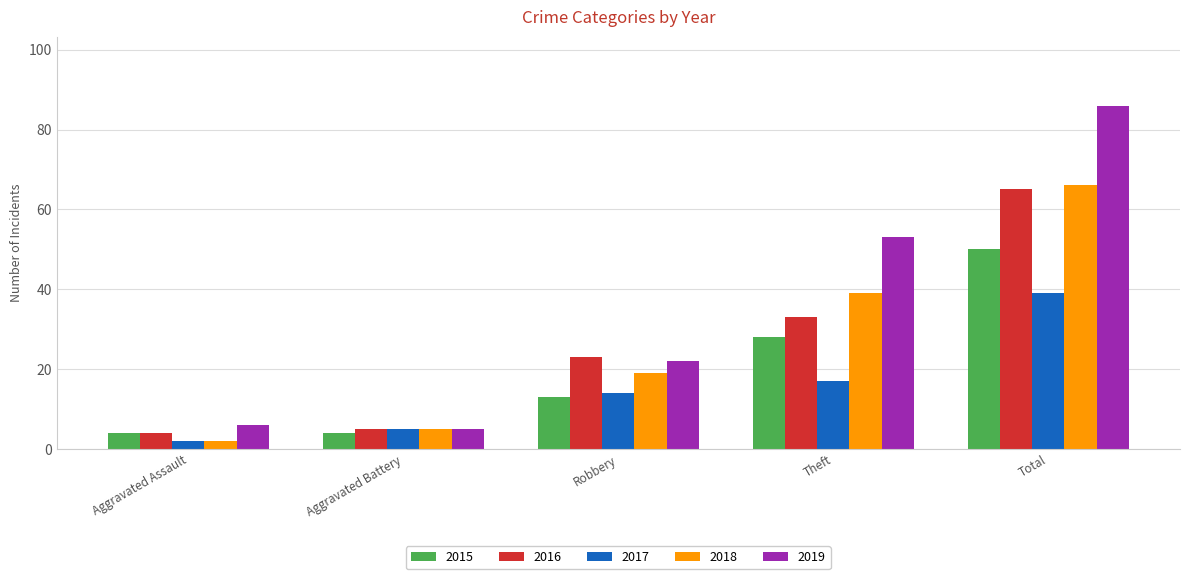

What position from the left is Aggravated Battery?

2